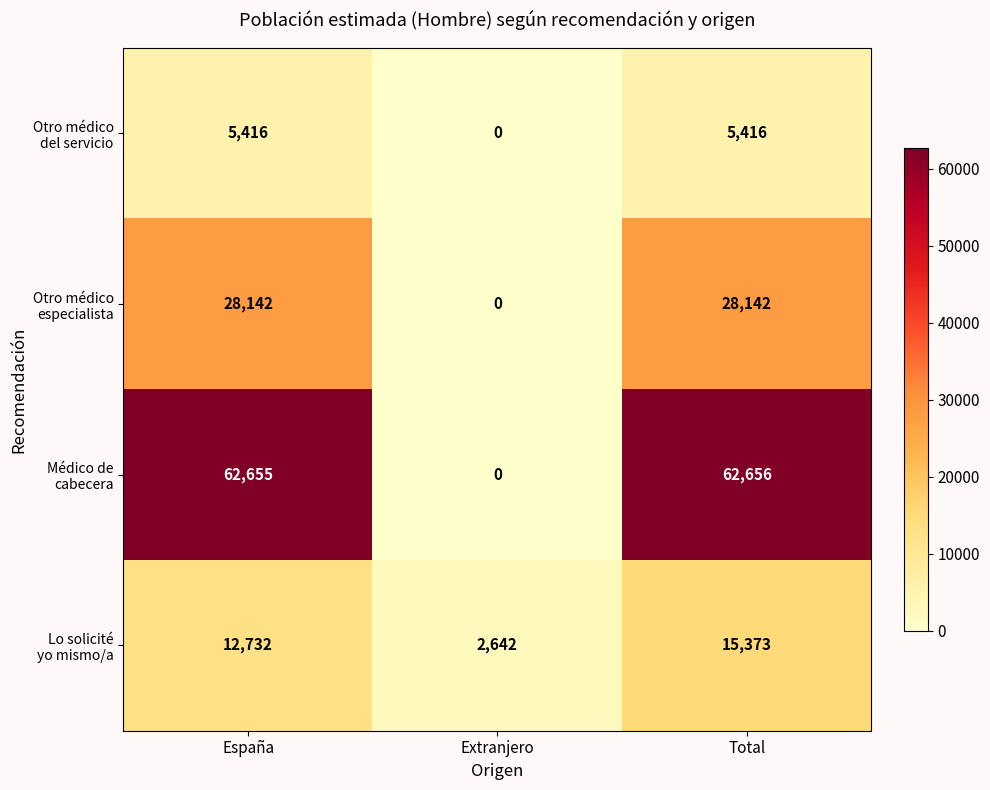

Which category has the lowest value across all series?

Extranjero